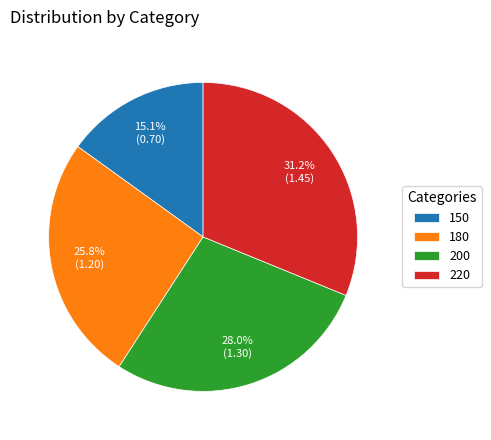

Which slice is the smallest?

150